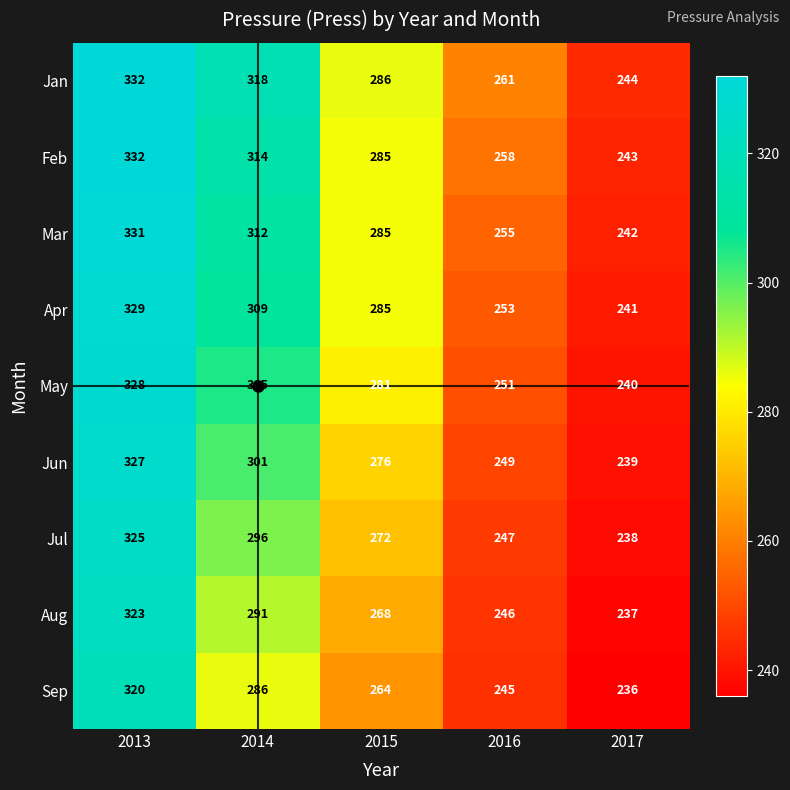

Read the Mar value at 2014, to the nearest 5.

310